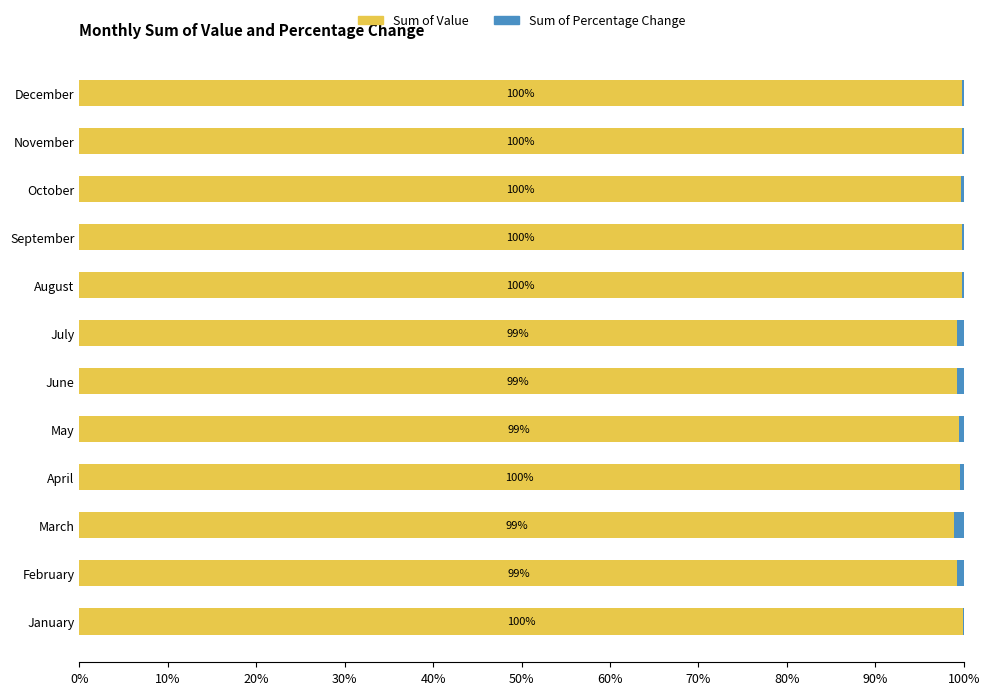

What is the total value across all series at April?

100.0